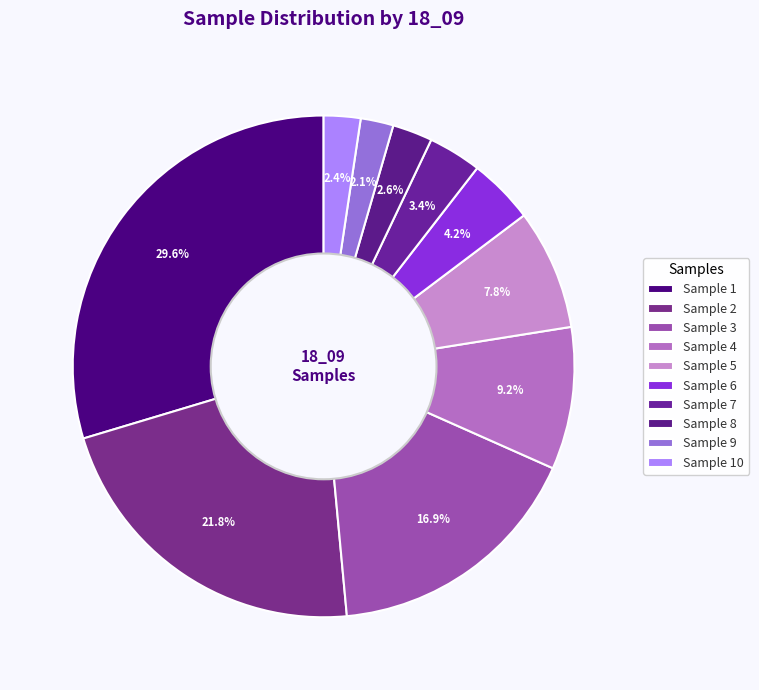

To the nearest percent, what is the difference between the largest and smallest slice percentages?

28%